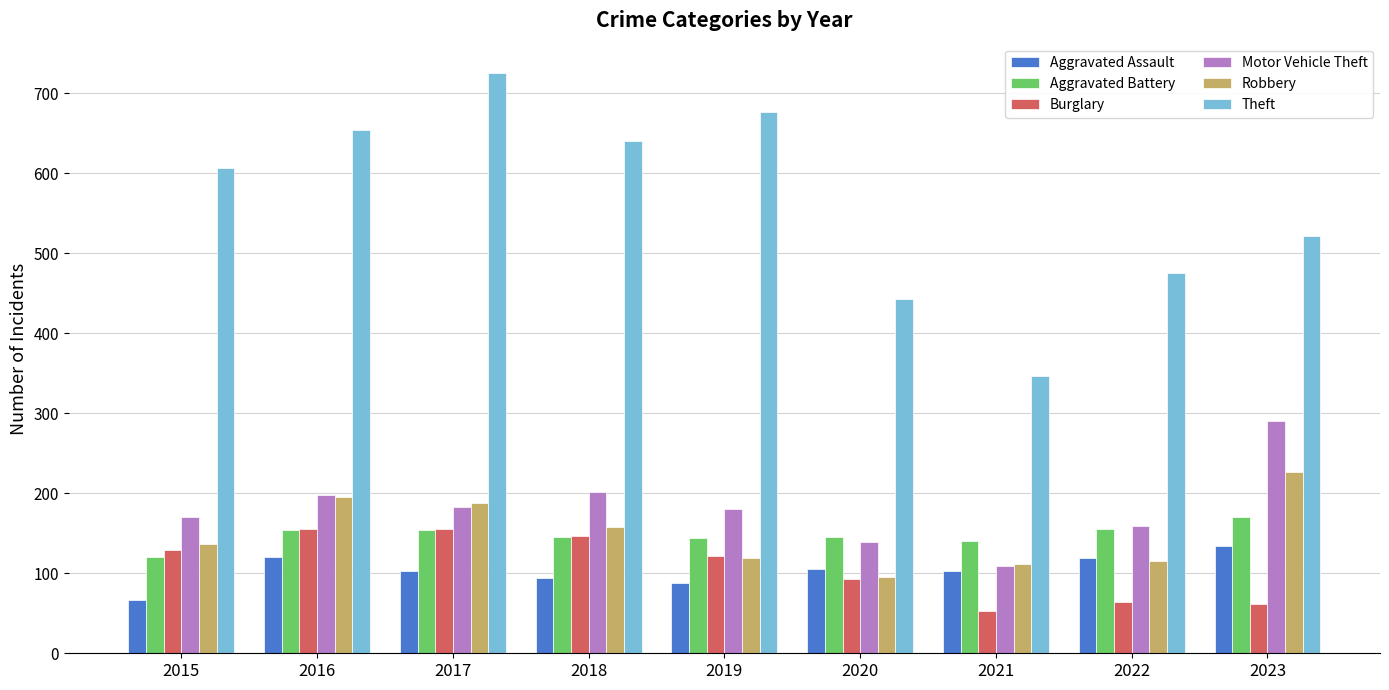

Between 2020 and 2021, which series saw the biggest shift?

Theft